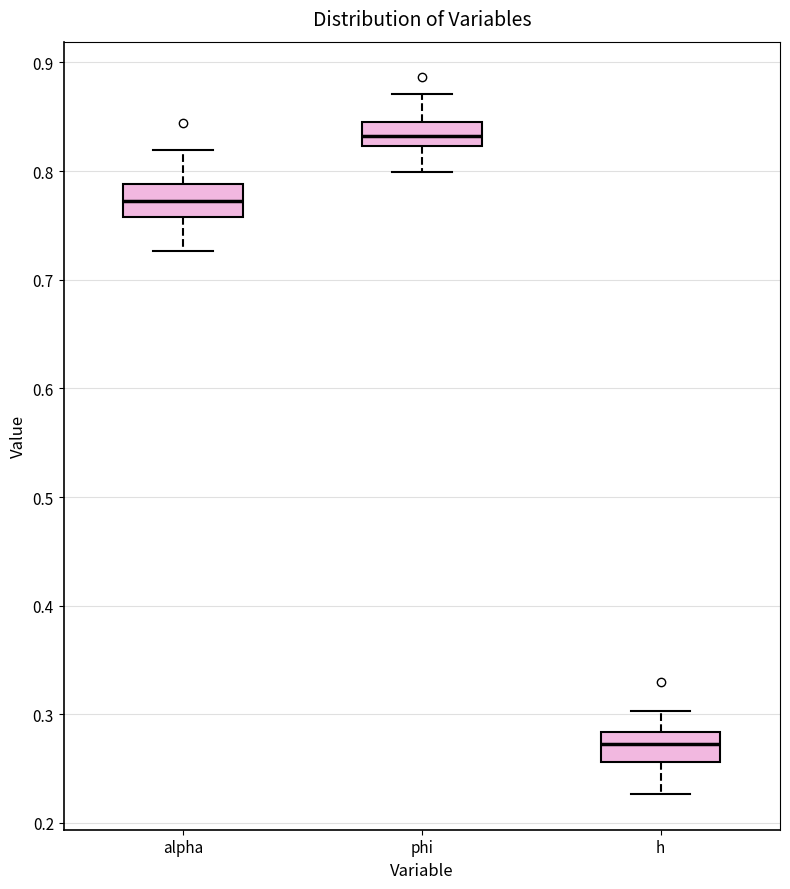

Which box has the highest median line?

phi